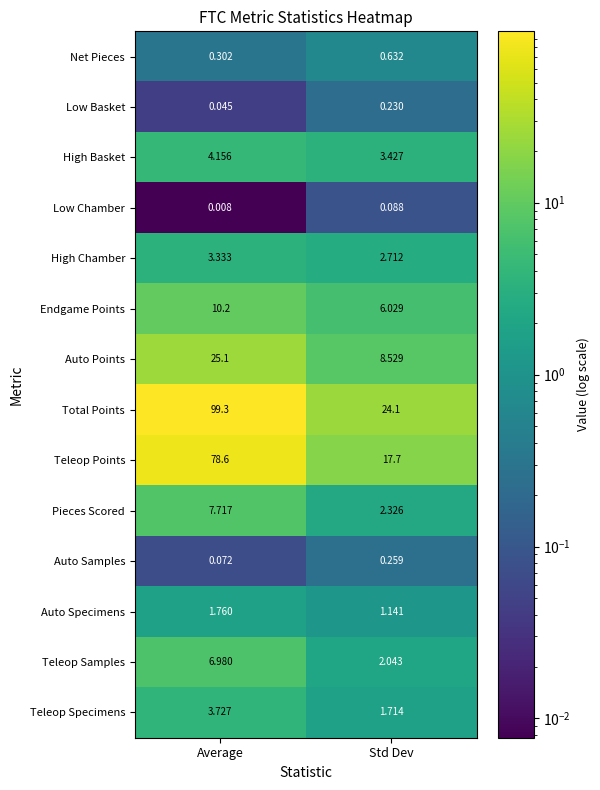

At which label is High Basket closest to 3?

Std Dev